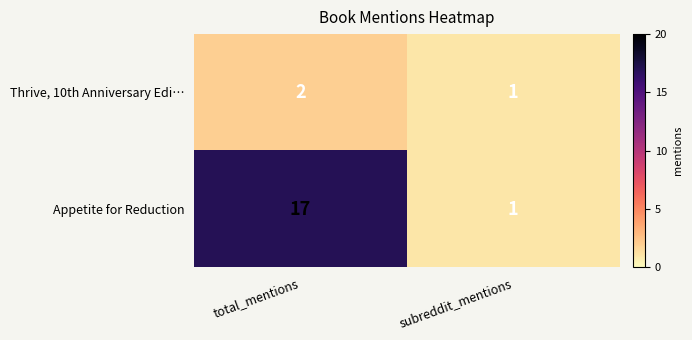

Which series has the largest total across all categories?

Appetite for Reduction